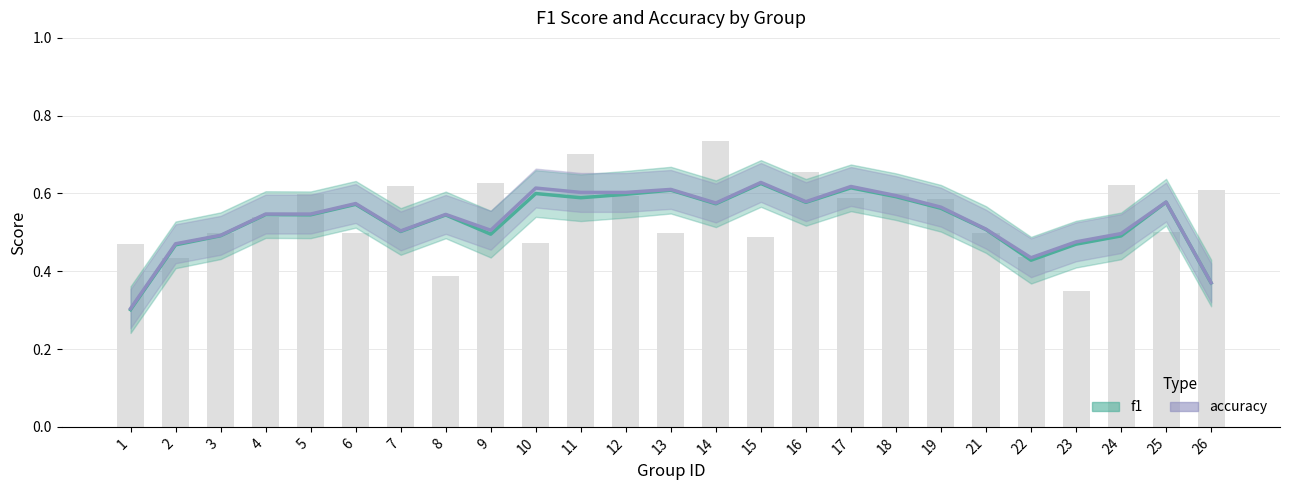

List the labels in order of value, smallest first.

23, 8, 2, 22, 1, 10, 15, 13, 6, 21, 3, 25, 4, 19, 17, 12, 5, 18, 26, 7, 24, 9, 16, 11, 14